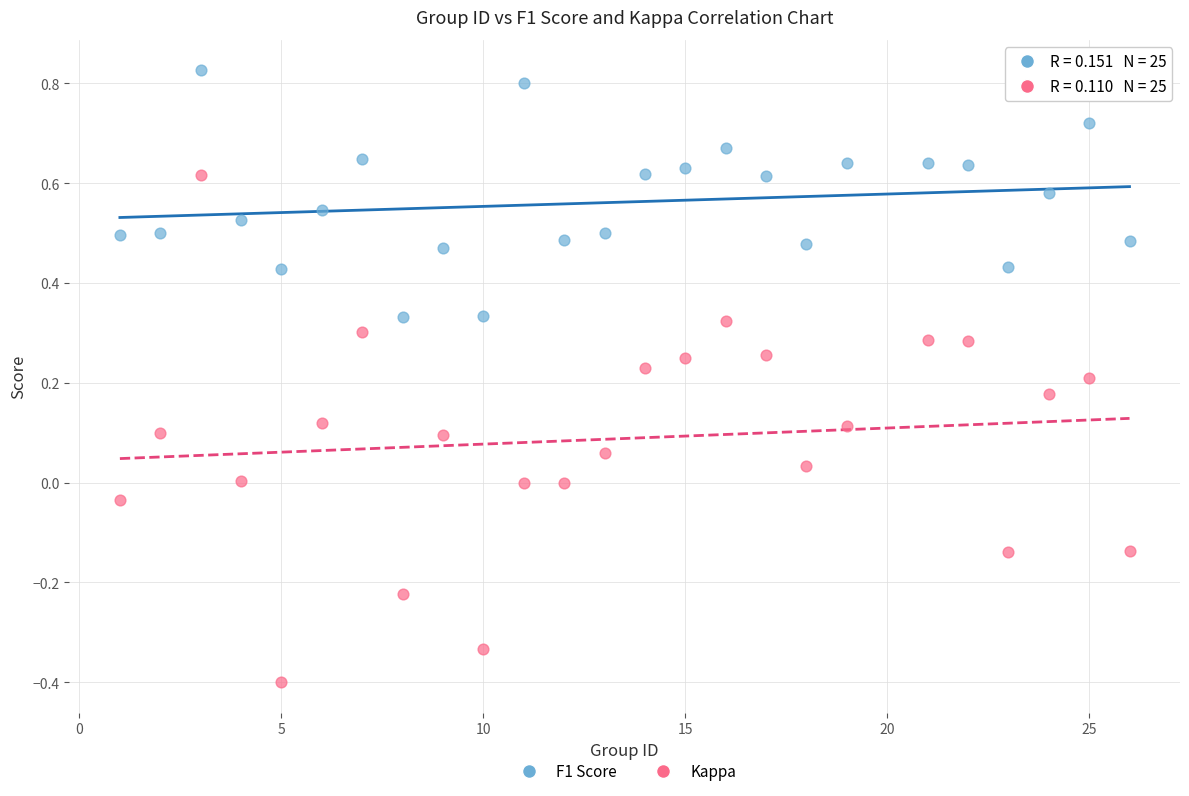

Which series has the widest spread of Y values?

Kappa